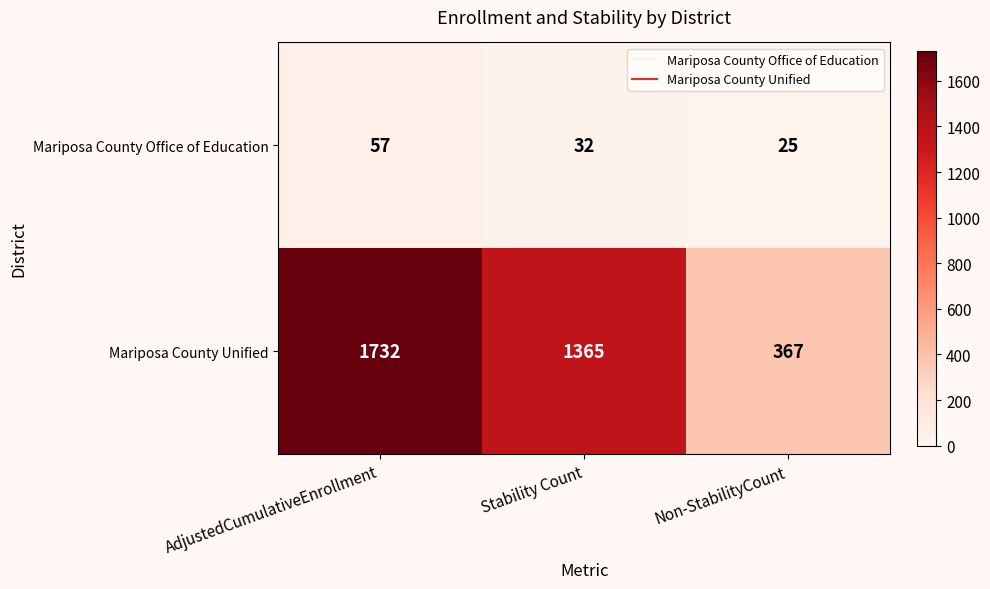

Reading right to left, transcribe all the data shown in this chart.

Mariposa County Office of Education: 25	32	57
Mariposa County Unified: 367	1365	1732